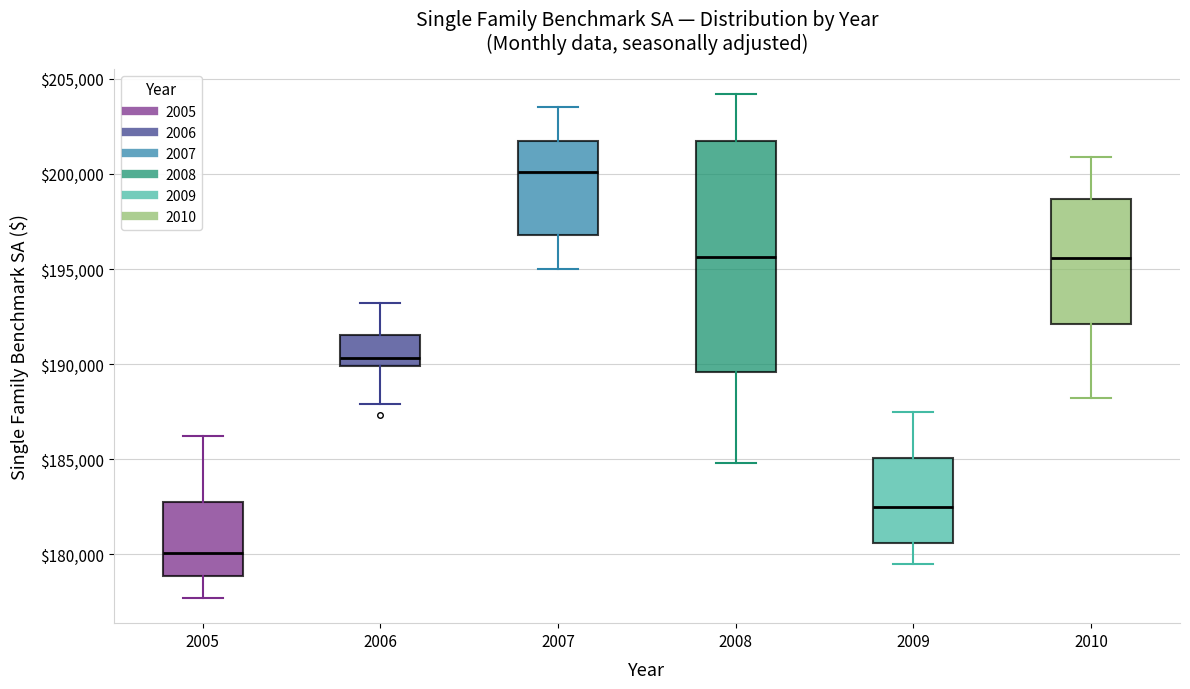

Reading left to right, transcribe this box plot: for each box, give where its median line is, the range the box spans, and where its two whiskers end, as read against the y-axis. The values are not printed on the chart, so give them approximately, as read against the axis.

2005: median 180000, box 179000 to 182500, whiskers 177500 to 186000
2006: median 190500, box 190000 to 191500, whiskers 188000 to 193000
2007: median 200000, box 197000 to 202000, whiskers 195000 to 203500
2008: median 195500, box 189500 to 201500, whiskers 185000 to 204000
2009: median 182500, box 180500 to 185000, whiskers 179500 to 187500
2010: median 195500, box 192000 to 198500, whiskers 188000 to 201000